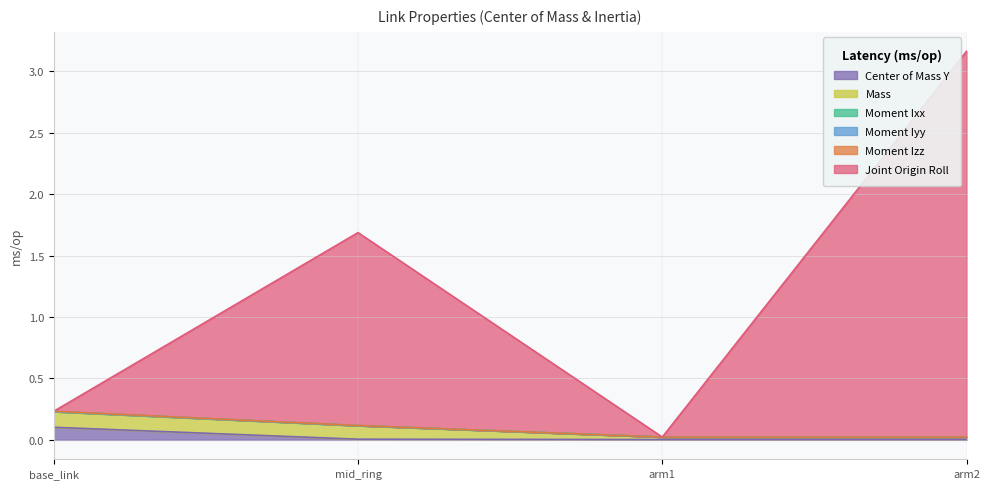

How many lines are shown in the chart?

6